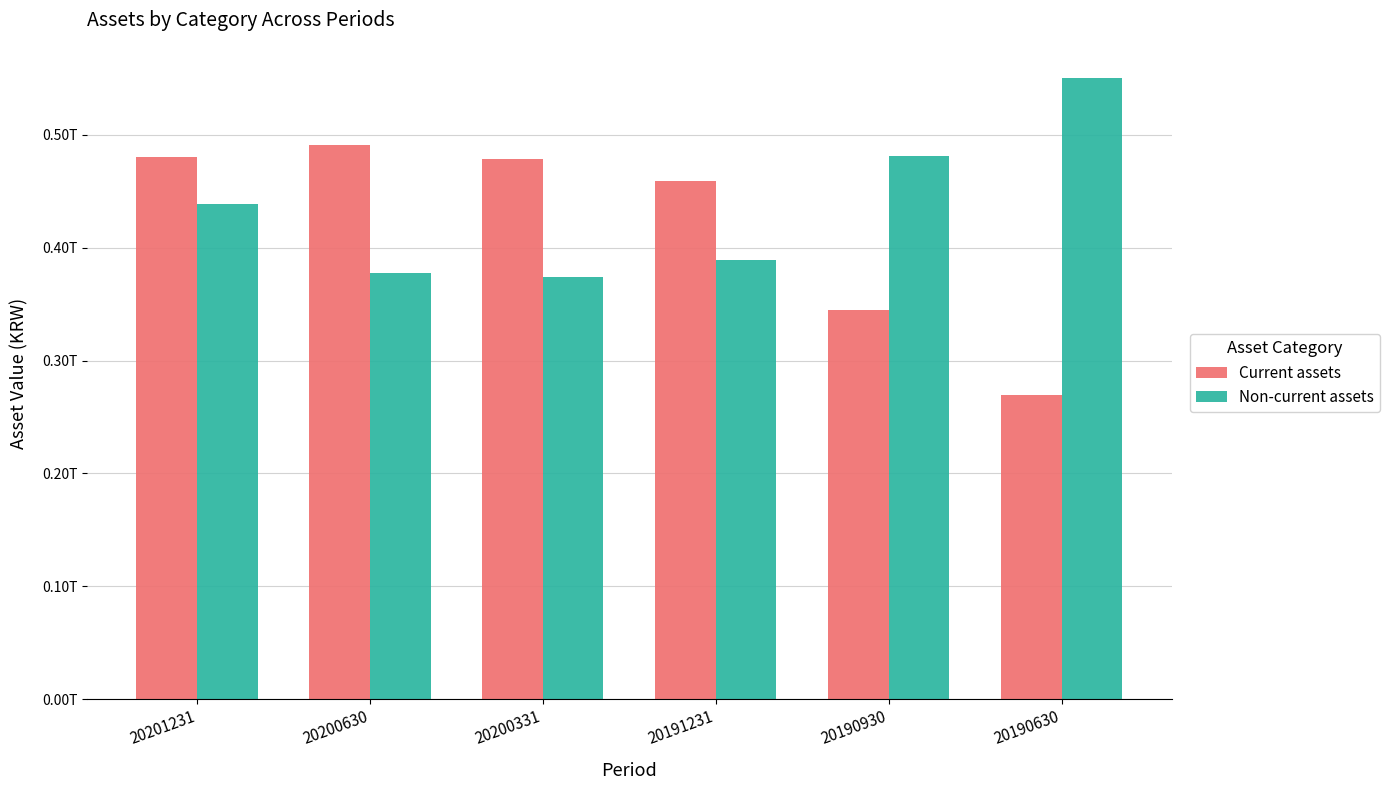

What is the difference between the maximum and minimum values in the Non-current assets series?

176691897370